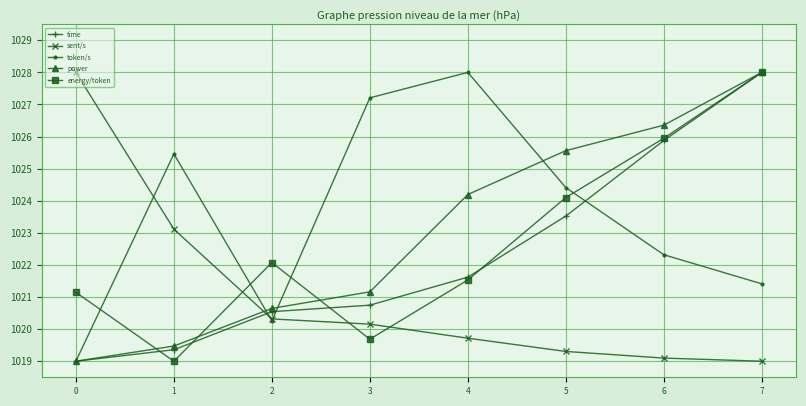

Is it true that power equals 1020.6 at 2?

True